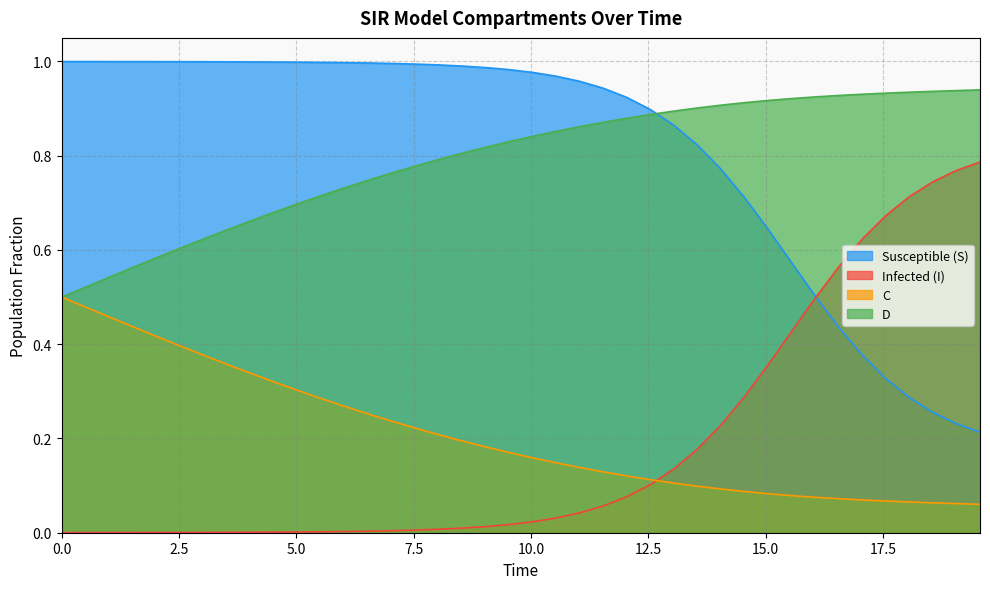

True or false: Infected (I) and D intersect in this chart.

False